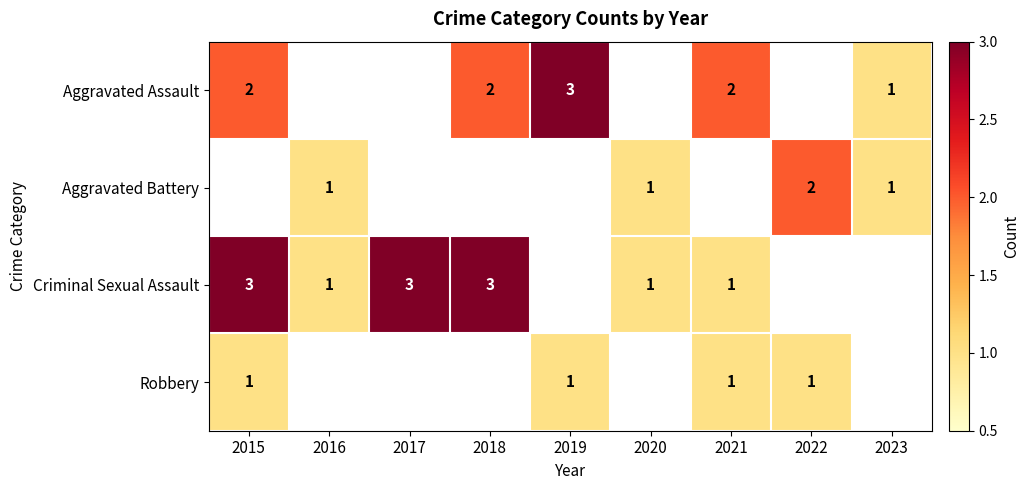

Is it true that Aggravated Assault equals 2 at 2018?

True